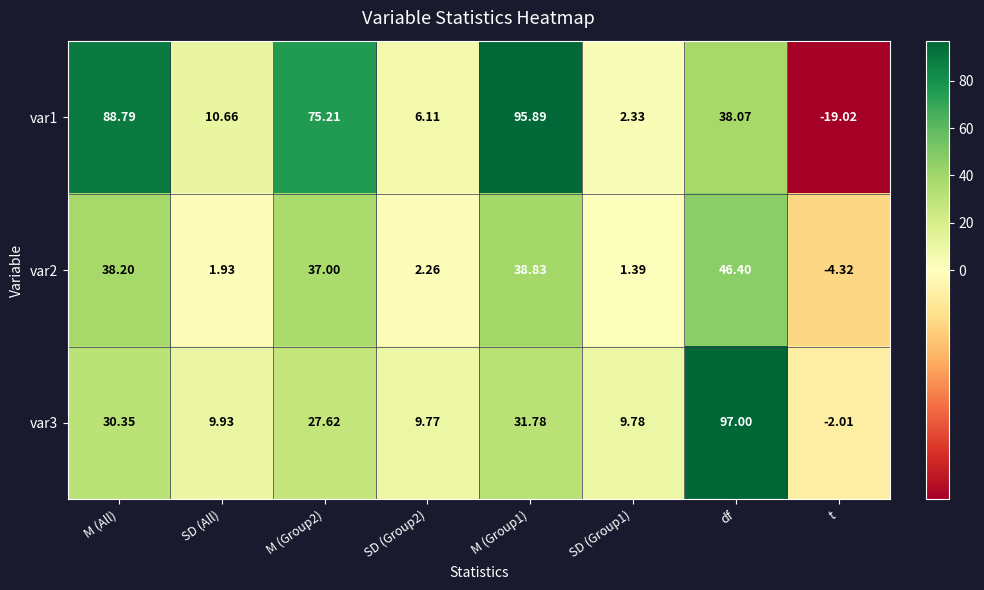

At which label does var1 reach its minimum?

t